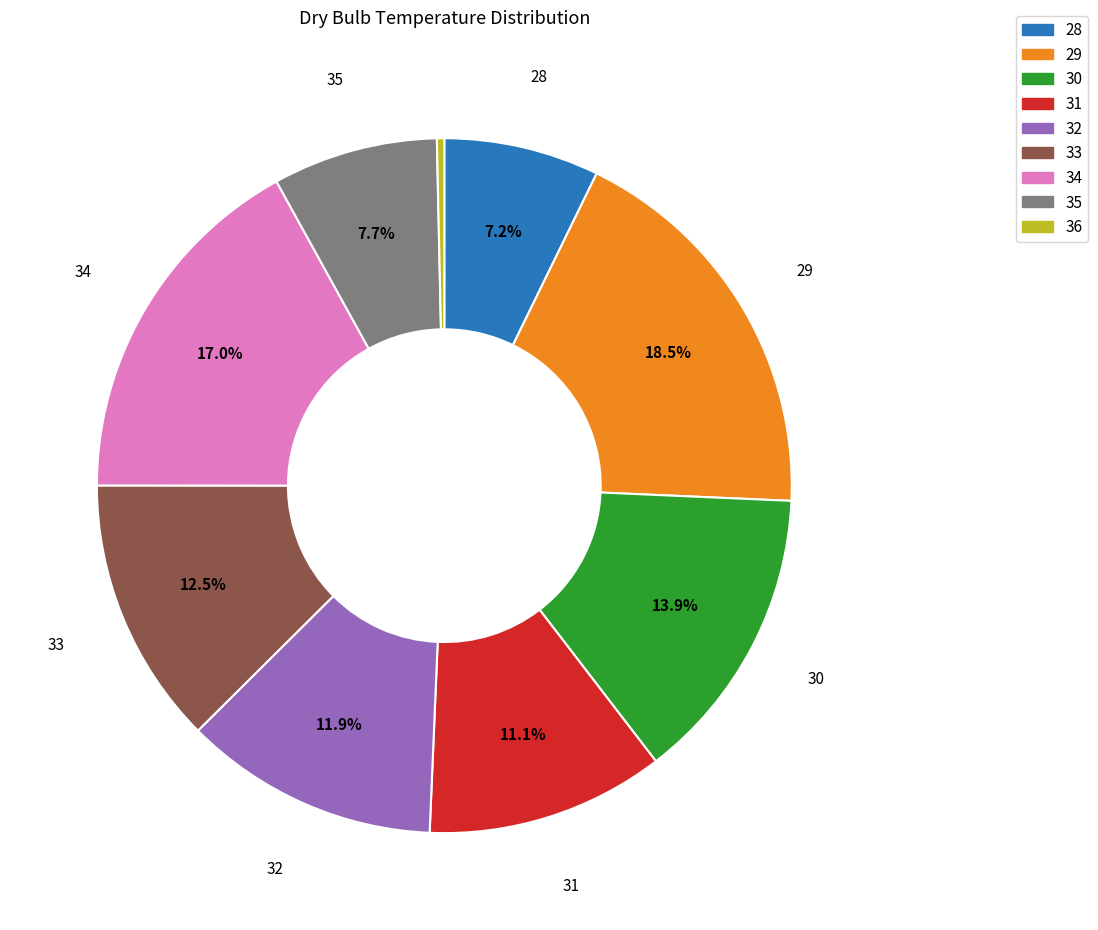

Is 36 the majority of the pie?

No